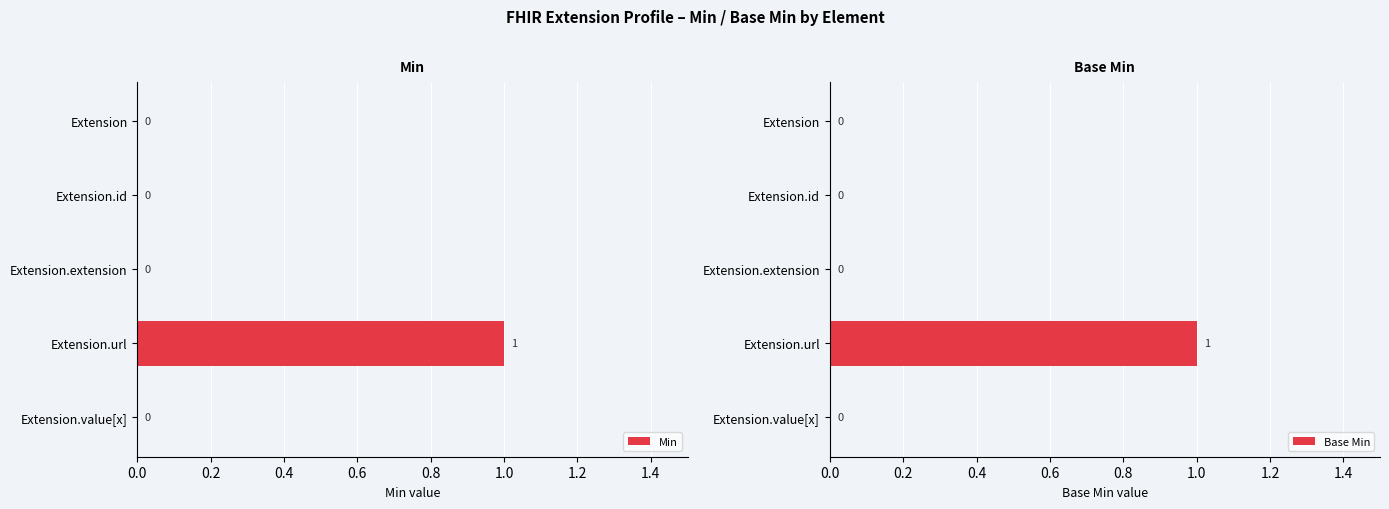

Are the bars grouped side by side (vs. stacked)?

Yes